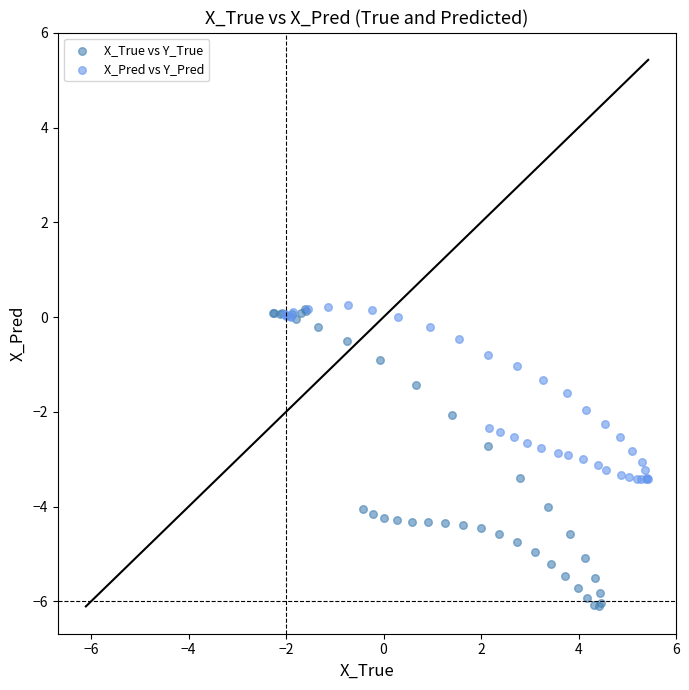

Which series reaches the minimum Y coordinate?

X_True vs Y_True